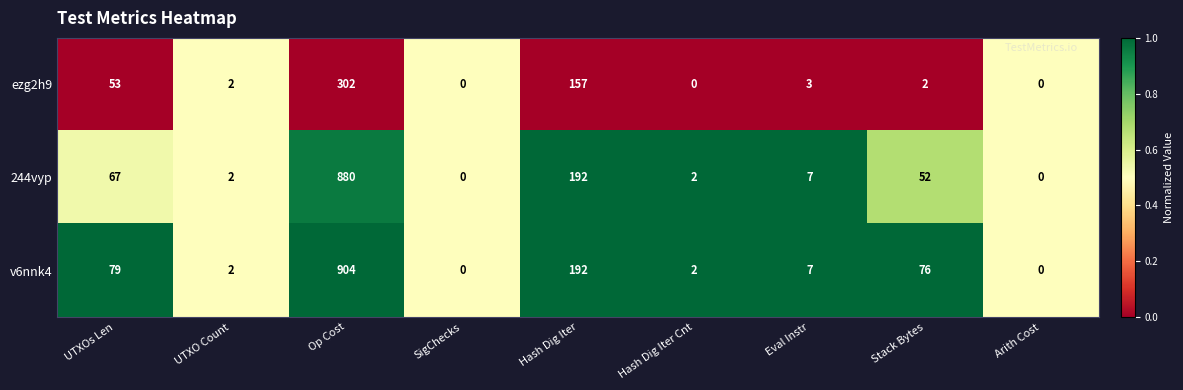

Which series has the widest spread of values?

v6nnk4